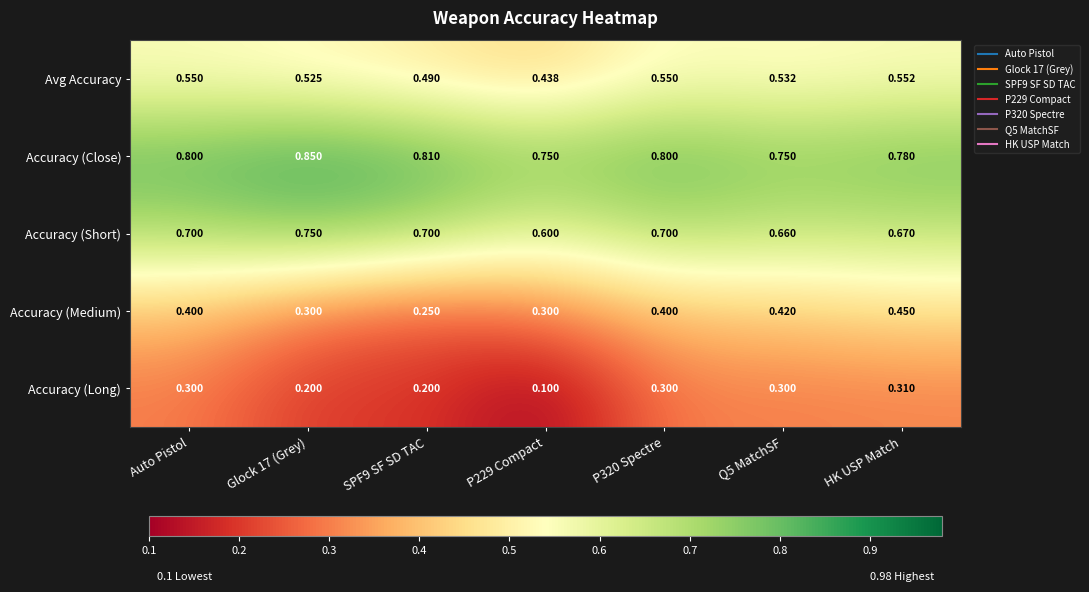

Which series changed the most between Glock 17 (Grey) and Q5 MatchSF?

Accuracy (Medium)